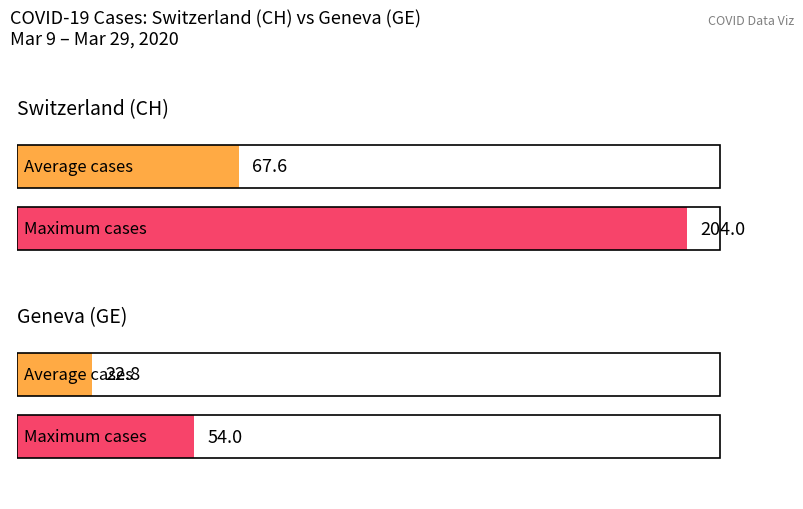

Which series has the largest range (max minus min)?

CH